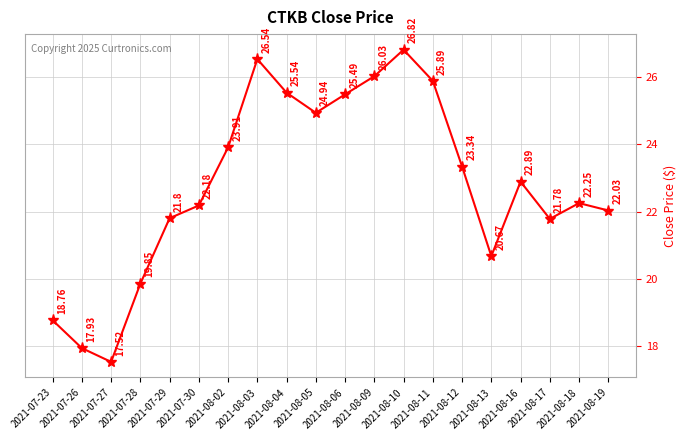

The chart shows a value of 12.4 at 2021-07-30. True or false?

False